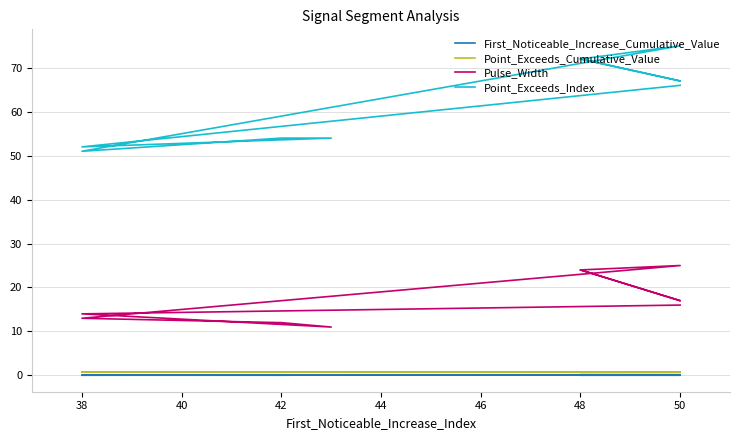

What is the average value of the Point_Exceeds_Index series?

63.5